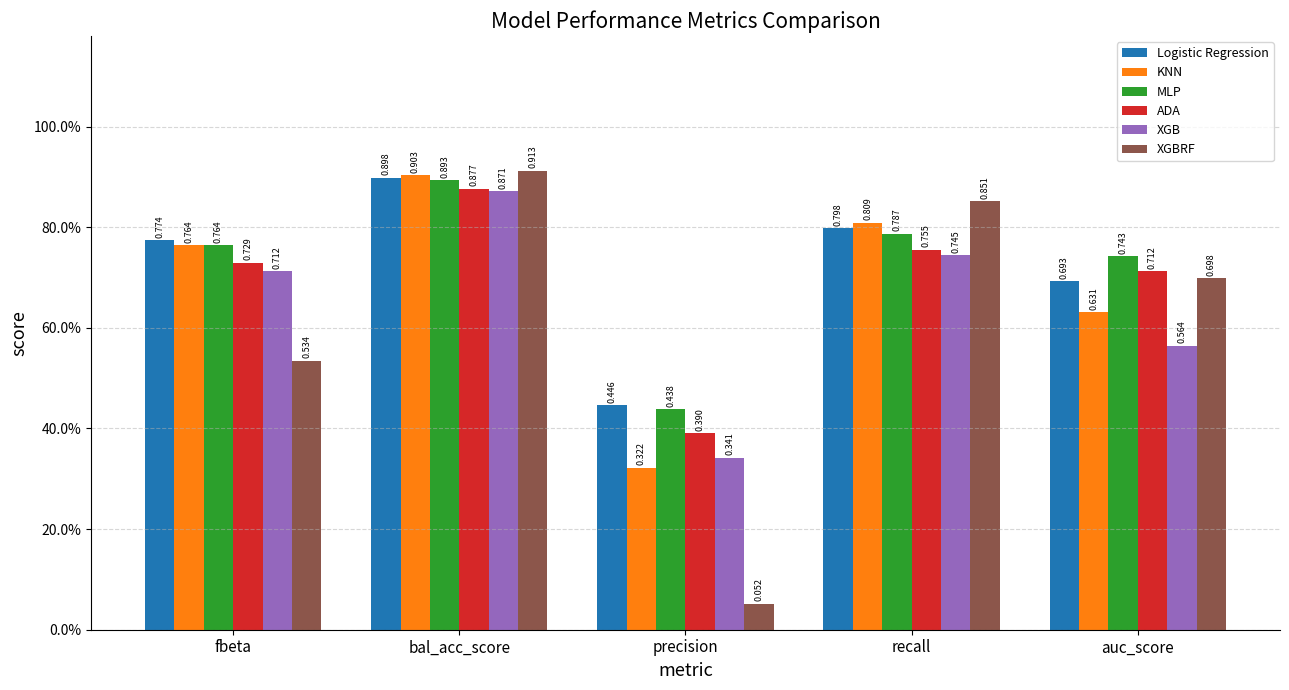

What is the total value across all series at fbeta?

4.3